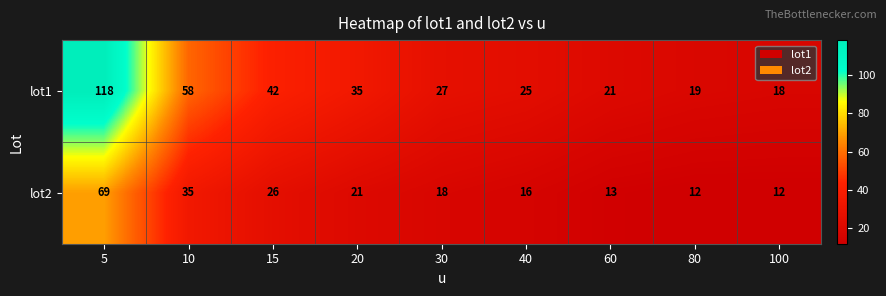

What value does the lot2 series have at 80, to the nearest 5?

10